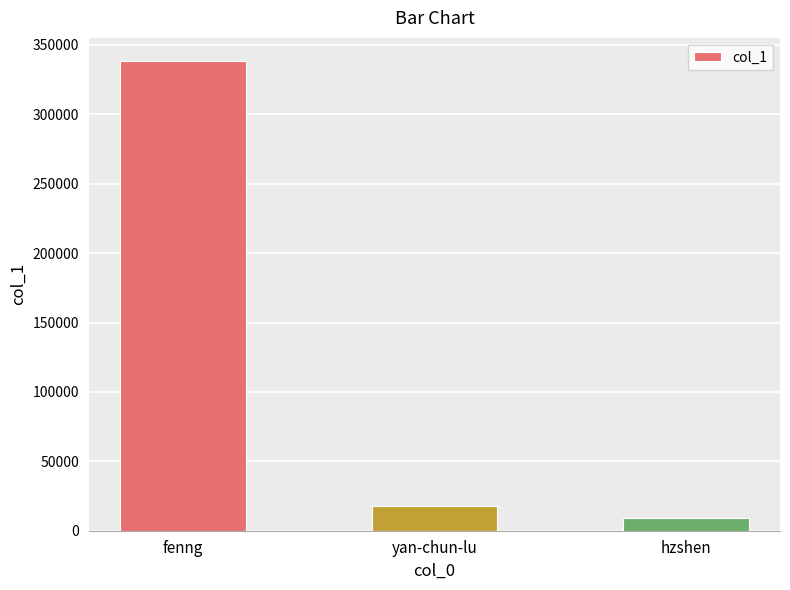

How many values are below 18075?

1